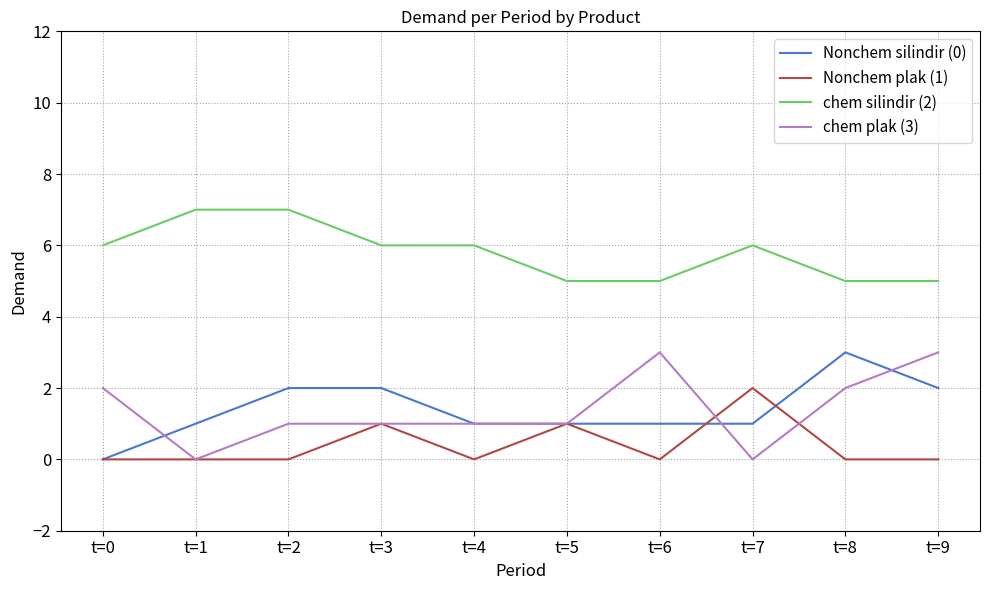

True or false: Nonchem plak (1) has a value of 0 at t=4.

True